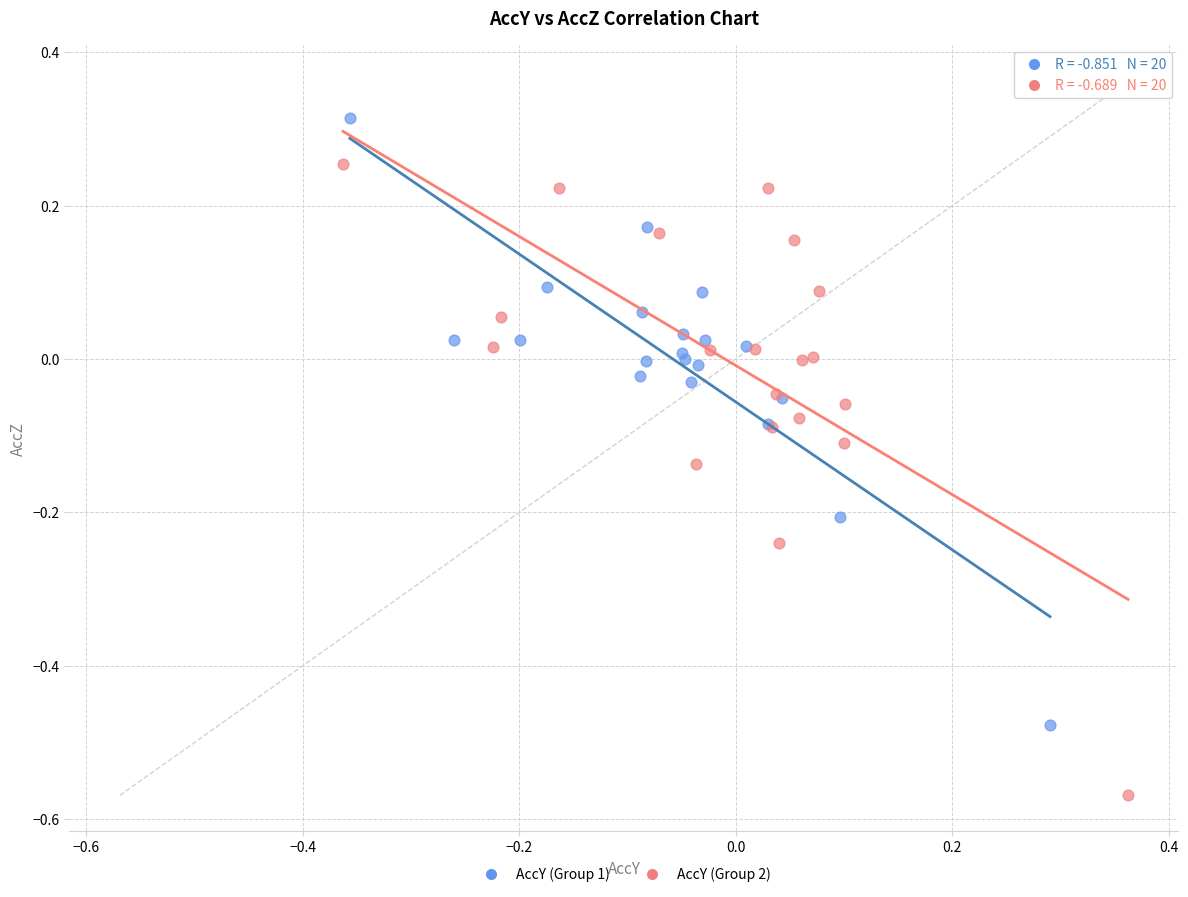

Which series reaches the minimum Y coordinate?

AccY (Group 2)